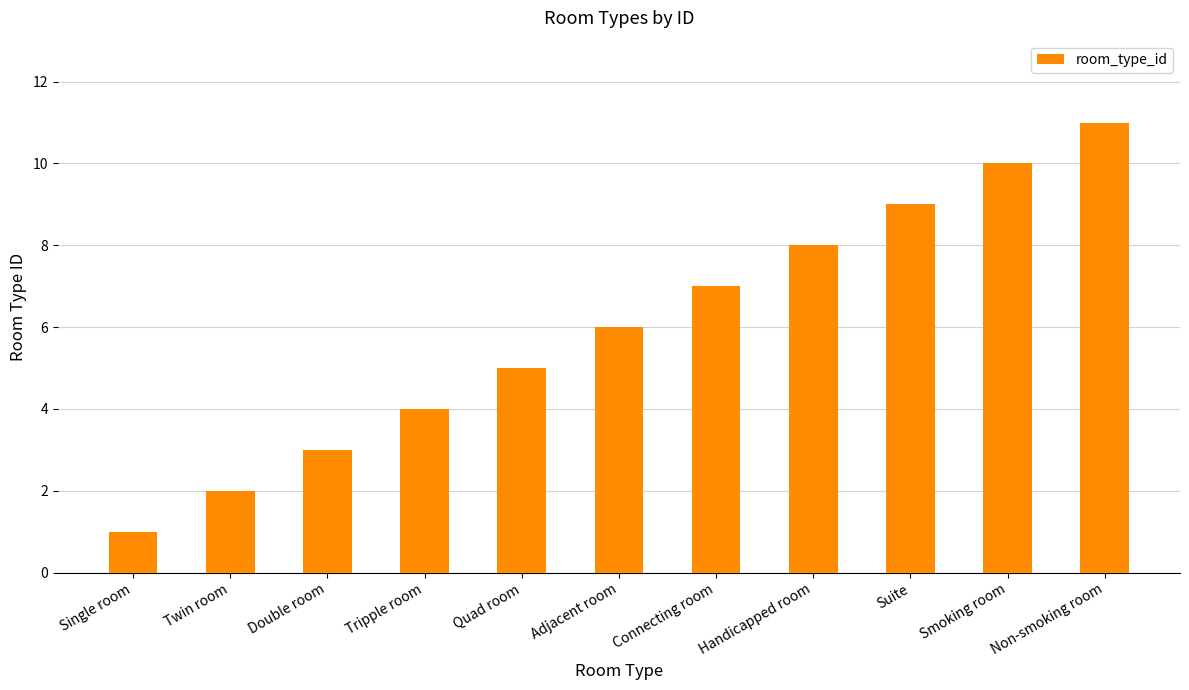

Rank the categories by value from lowest to highest.

Single room, Twin room, Double room, Tripple room, Quad room, Adjacent room, Connecting room, Handicapped room, Suite, Smoking room, Non-smoking room